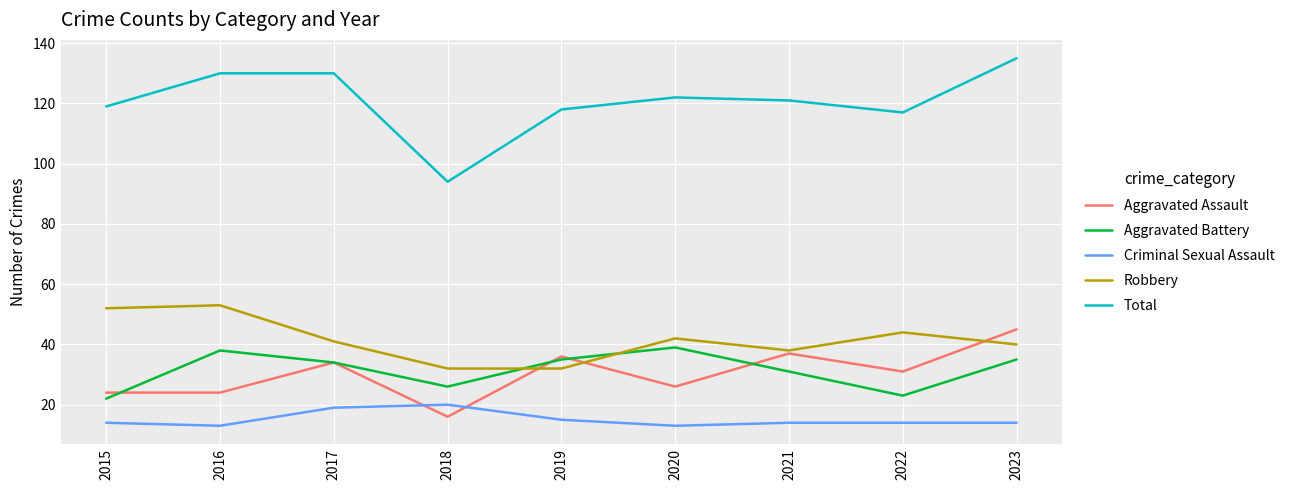

True or false: Total and Aggravated Assault intersect in this chart.

False